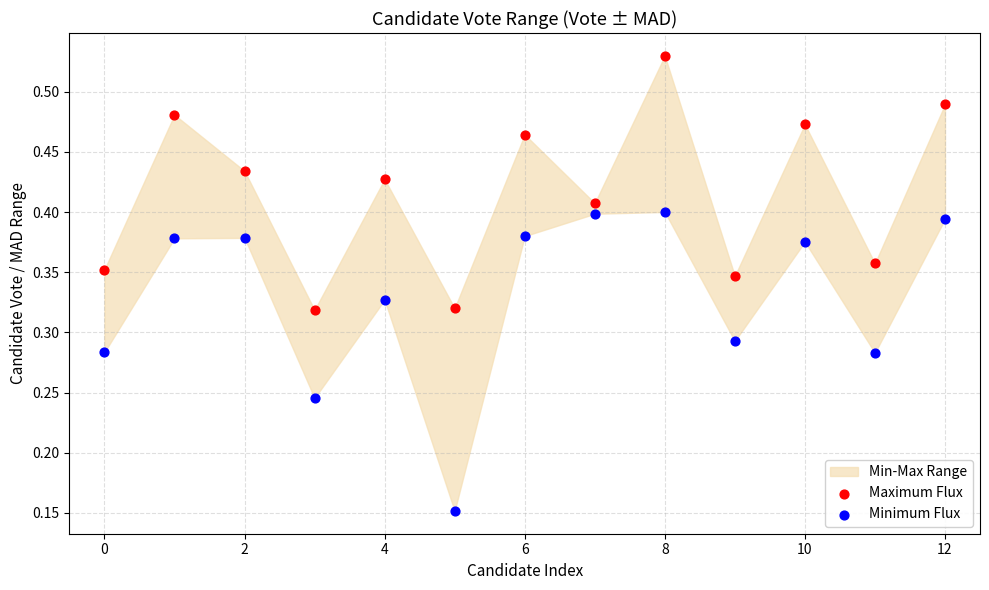

Which series reaches the maximum Y coordinate?

Maximum Flux